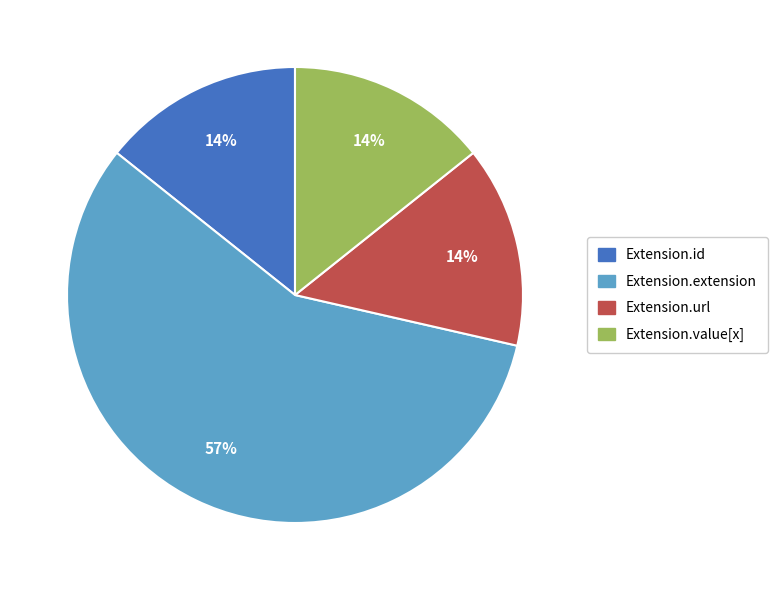

The Extension.id slice represents 27% of the pie. True or false?

False